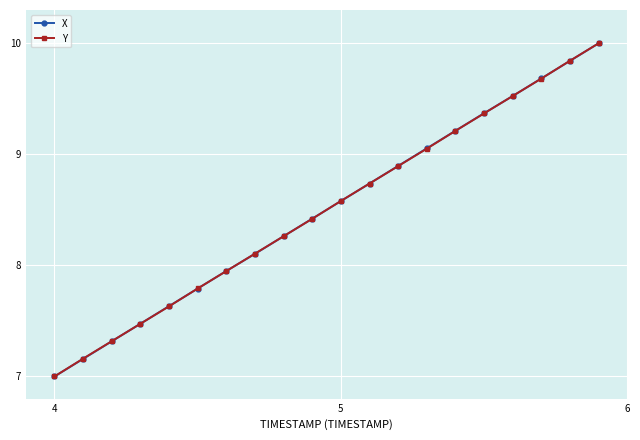

At how many categories does at least one series exceed 8?

13